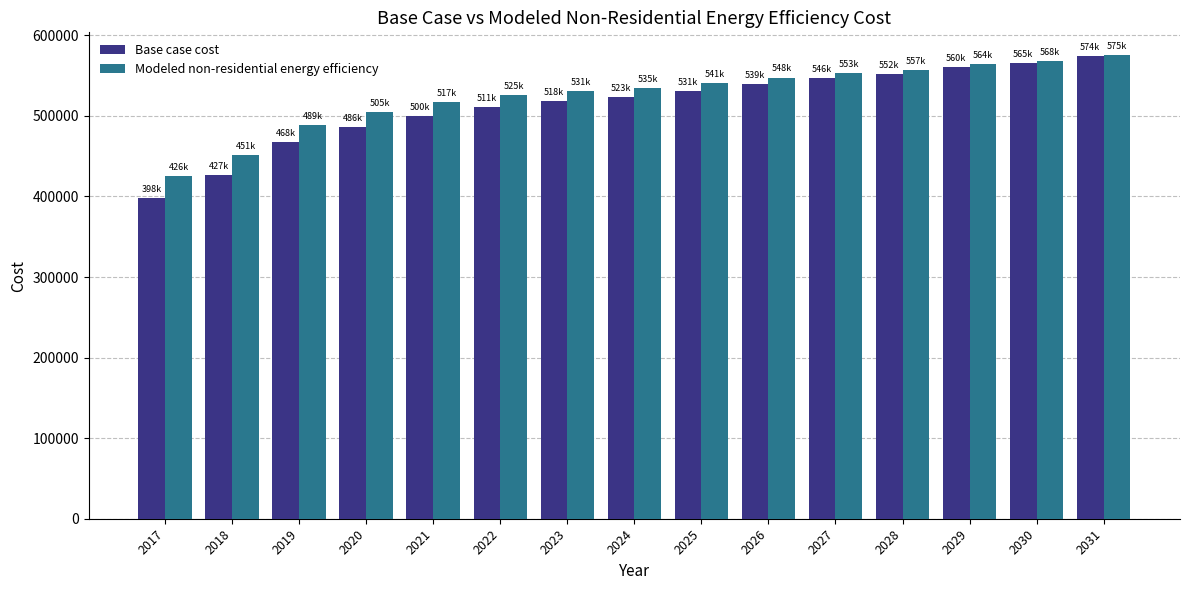

Reading right to left, transcribe all the data shown in this chart.

Base case cost: 2031=573840.3	2030=565421.9	2029=560160.4	2028=551742.1	2027=546480.6	2026=539114.5	2025=530696.2	2024=523330.1	2023=518068.7	2022=510702.6	2021=500179.6	2020=486499.8	2019=467558.5	2018=426519.0	2017=398107.1
Modeled non-residential energy efficiency: 2031=575013.9	2030=568078.2	2029=564135.8	2028=557247.9	2027=553354.4	2026=547506.5	2025=540694.6	2024=534899.2	2023=531110.8	2022=525370.5	2021=516689.1	2020=505067.3	2019=488526.1	2018=451228.4	2017=425840.4